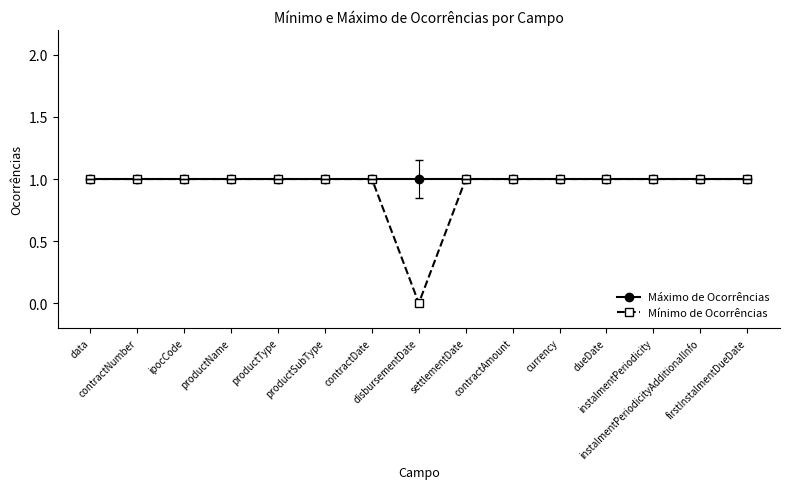

What is the total value across all series at contractAmount?

2